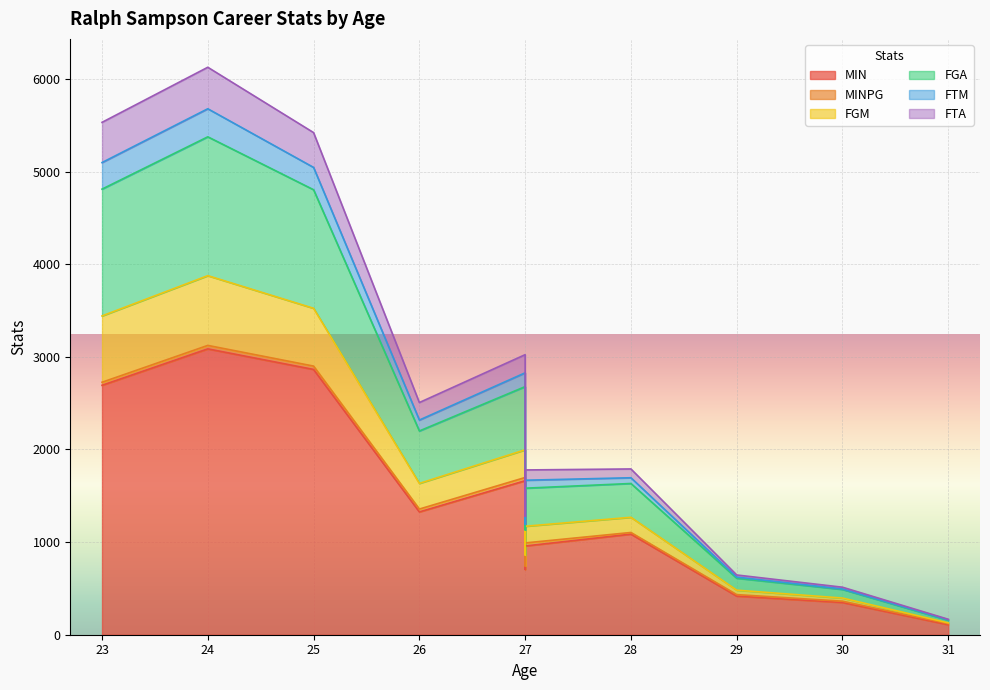

In FTA, how many points are higher than both neighbors (excluding endpoints)?

3